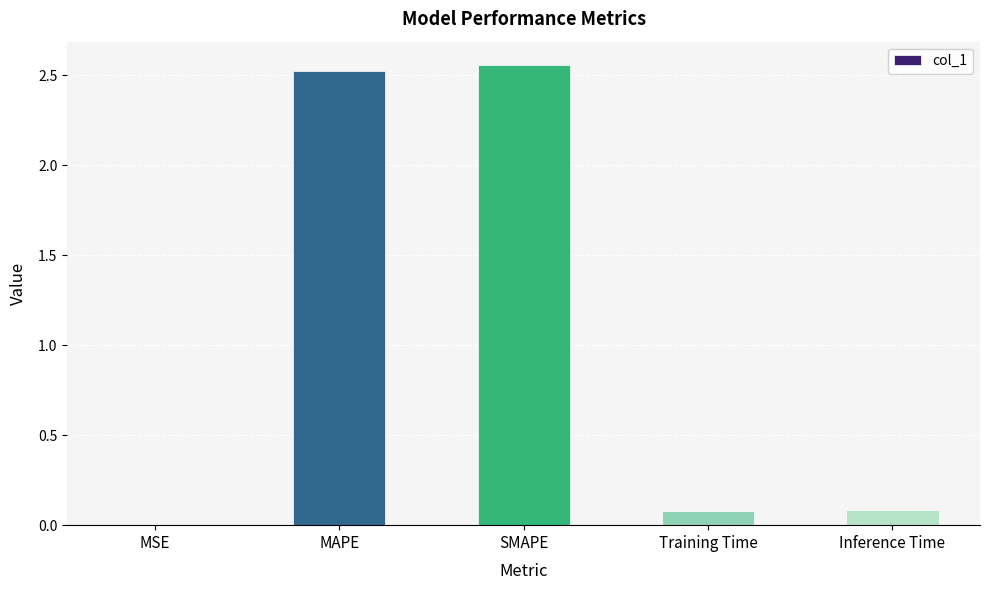

The chart shows a value of 4.5 at MAPE. True or false?

False